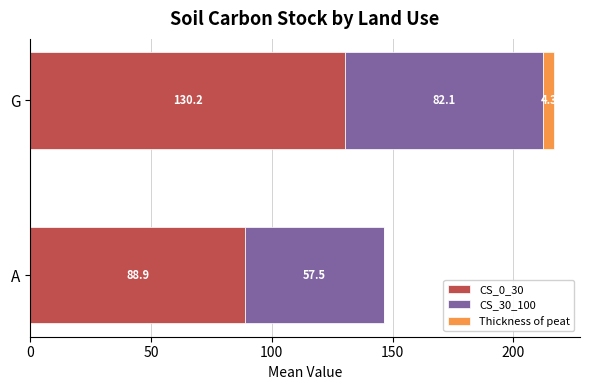

Count the number of categories in the chart.

2